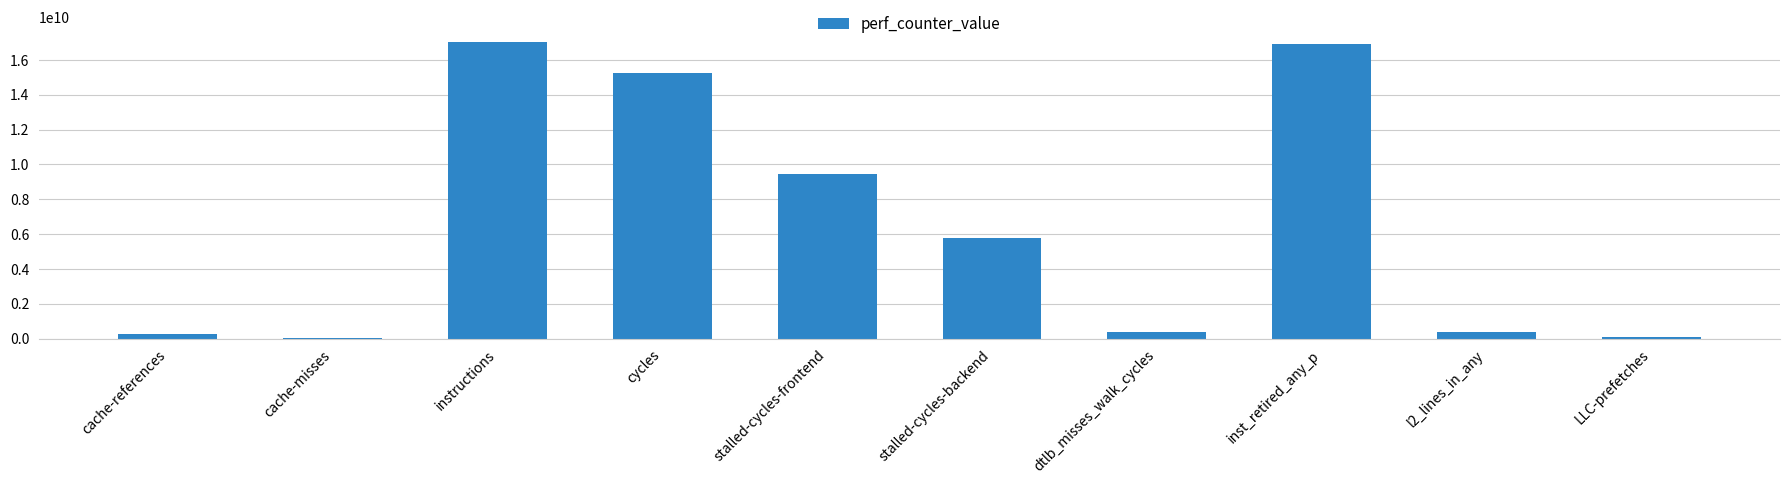

Count the number of data series in this chart.

1